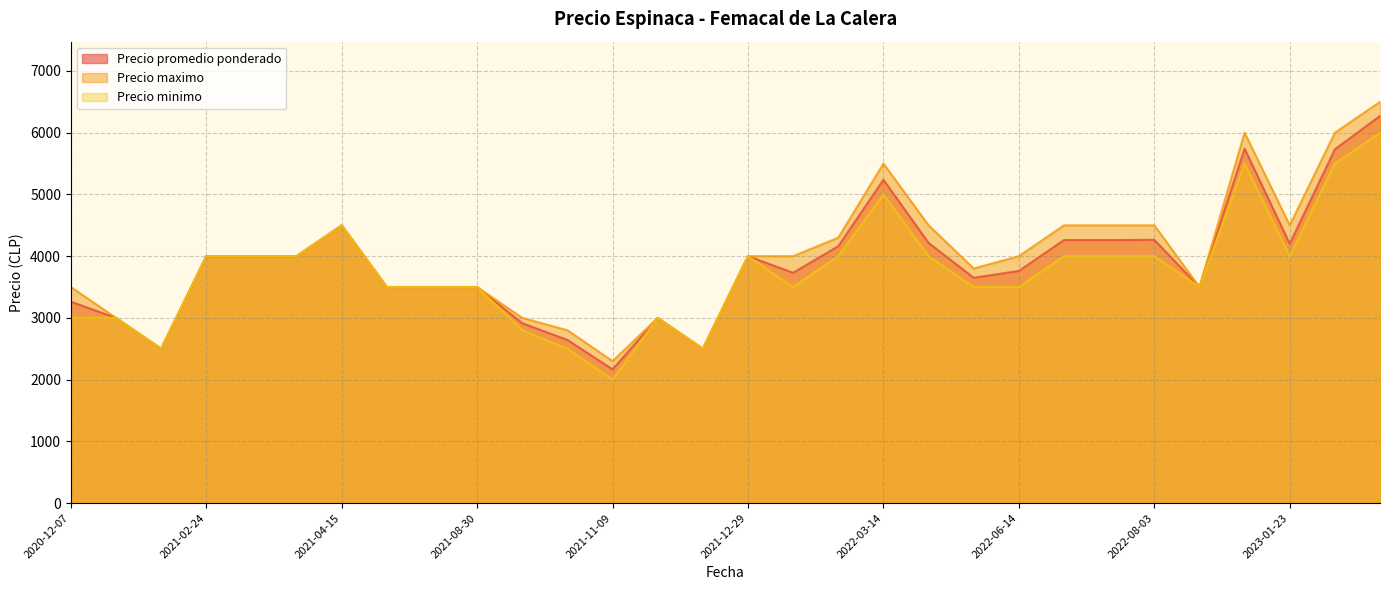

Rank the series at 2022-08-03 from highest to lowest value.

Precio maximo, Precio promedio ponderado, Precio minimo